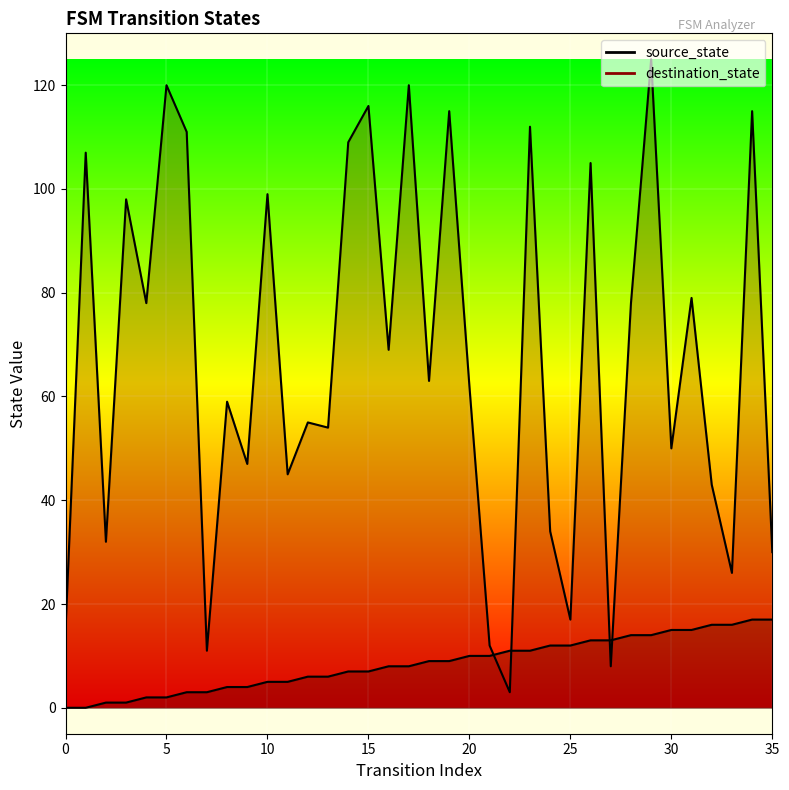

Reading left to right, transcribe all the data shown in this chart.

source_state: 0=0	1=0	2=1	3=1	4=2	5=2	6=3	7=3	8=4	9=4	10=5	11=5	12=6	13=6	14=7	15=7	16=8	17=8	18=9	19=9	20=10	21=10	22=11	23=11	24=12	25=12	26=13	27=13	28=14	29=14	30=15	31=15	32=16	33=16	34=17	35=17
destination_state: 0=15	1=107	2=32	3=98	4=78	5=120	6=111	7=11	8=59	9=47	10=99	11=45	12=55	13=54	14=109	15=116	16=69	17=120	18=63	19=115	20=62	21=12	22=3	23=112	24=34	25=17	26=105	27=8	28=78	29=125	30=50	31=79	32=43	33=26	34=115	35=30